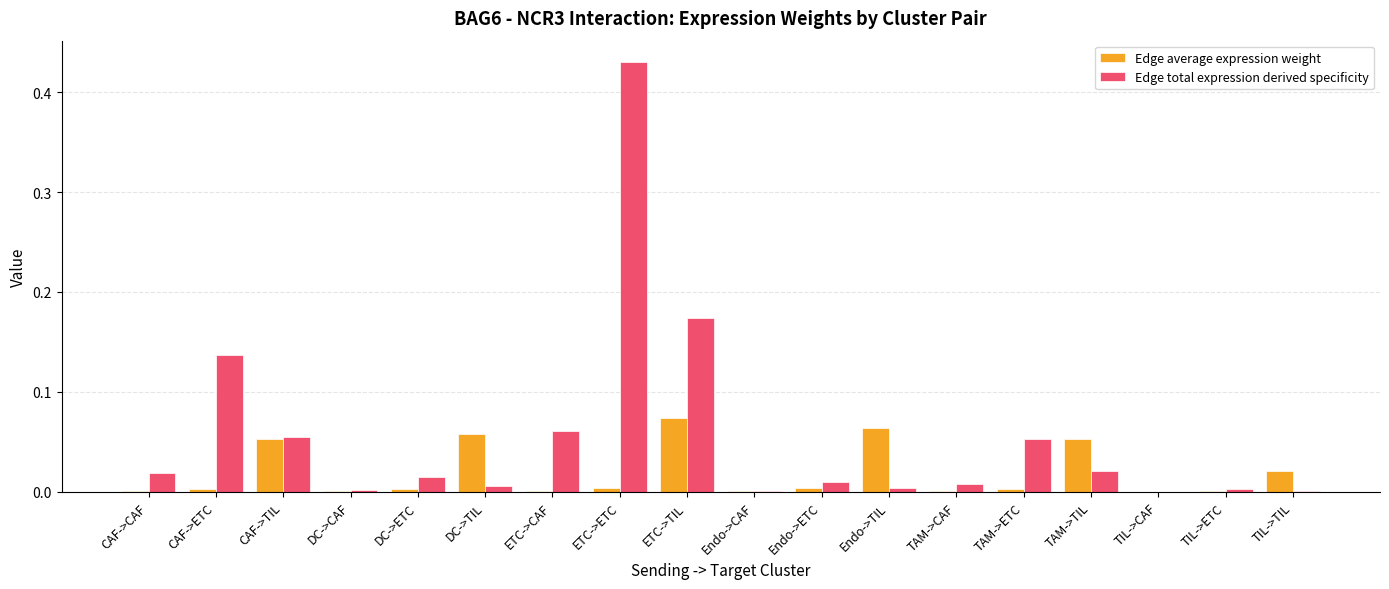

Is it true that Edge total expression derived specificity equals 0.0 at Endo->ETC?

True